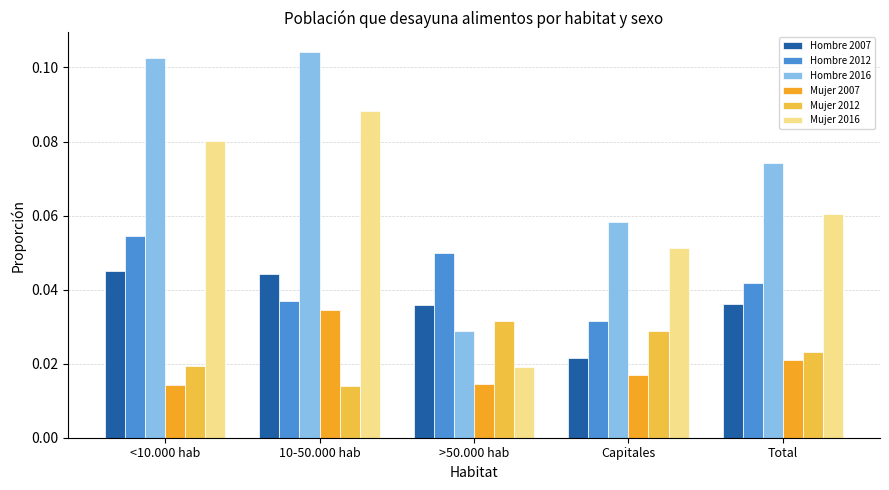

Count the Mujer 2012 values in the range 0 to 1.

5